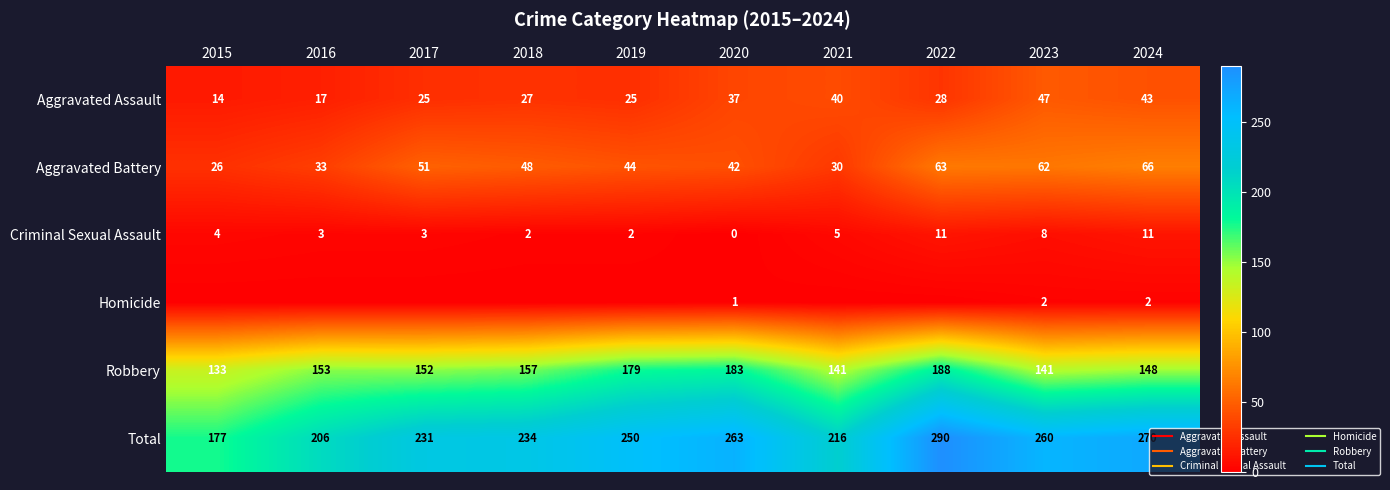

Read the Aggravated Assault value at 2023, to the nearest 5.

45